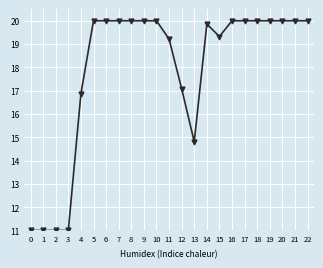

Approximately how many times larger is the value at 8 compared to 3?

1.8